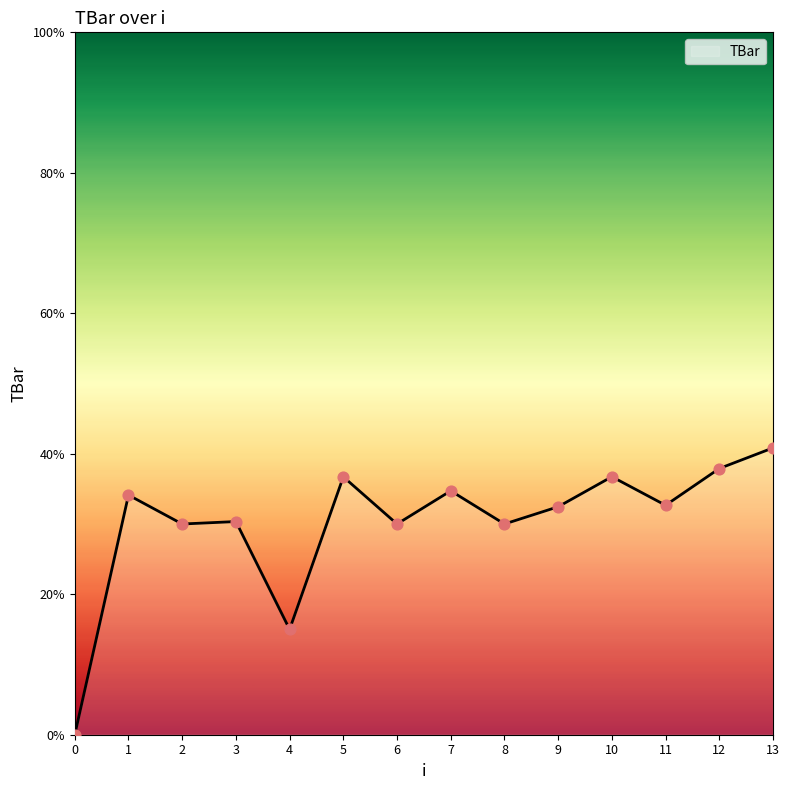

What is the change in value from 11 to 13?

+8.2